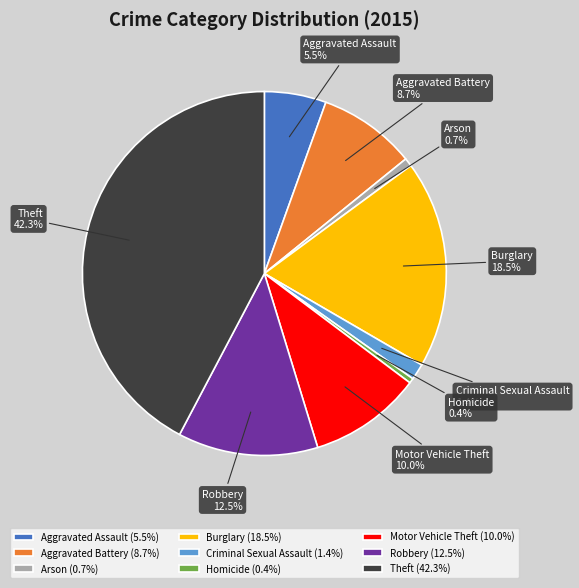

Count the number of slices in the pie.

9